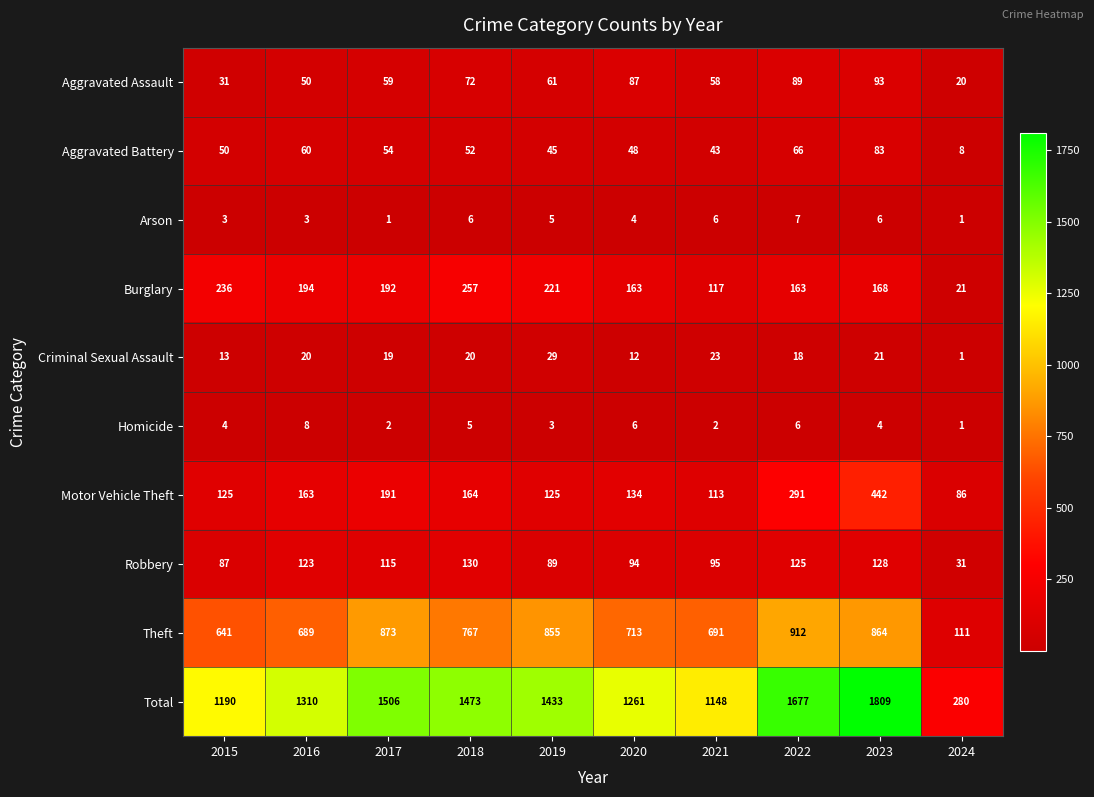

At how many categories does at least one series exceed 161?

10